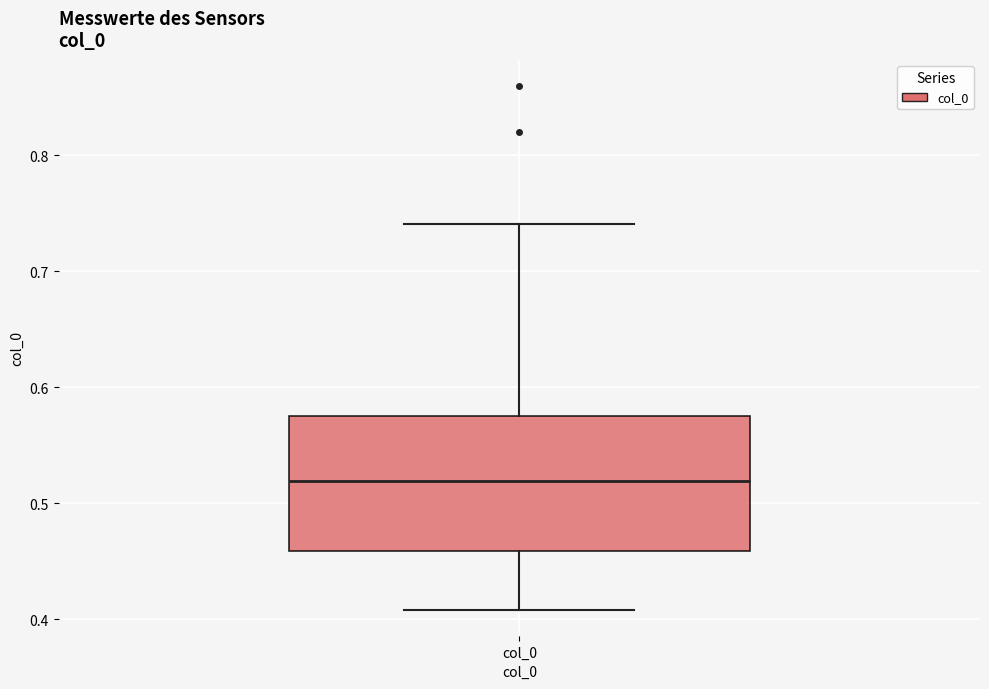

Read this box plot against the y-axis: the position of the median line, the range covered by the box, and the ends of both whiskers. The values are not printed on the chart, so give them approximately, as read against the axis.

median 0.52, box 0.46 to 0.58, whiskers 0.41 to 0.74